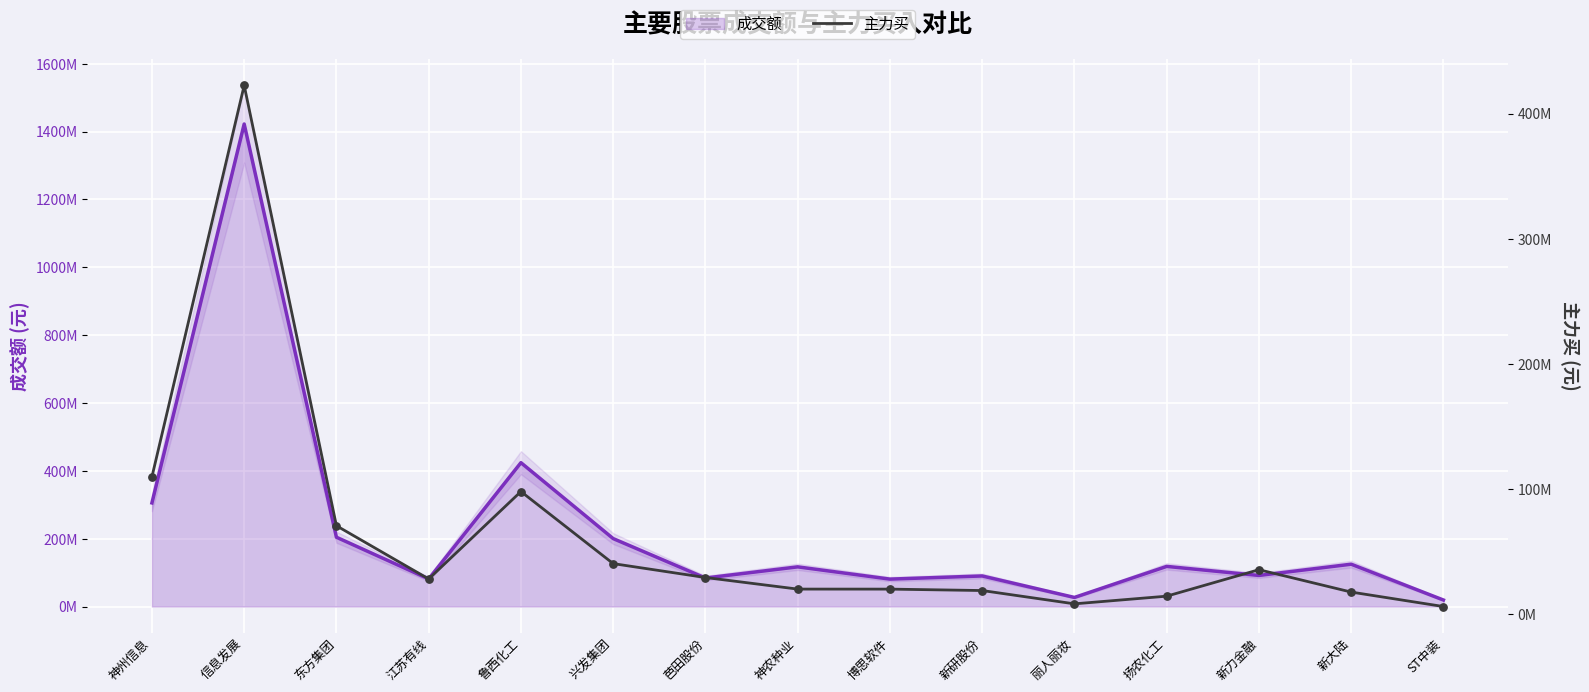

Which has a higher value, 新大陆 or ST中装?

新大陆